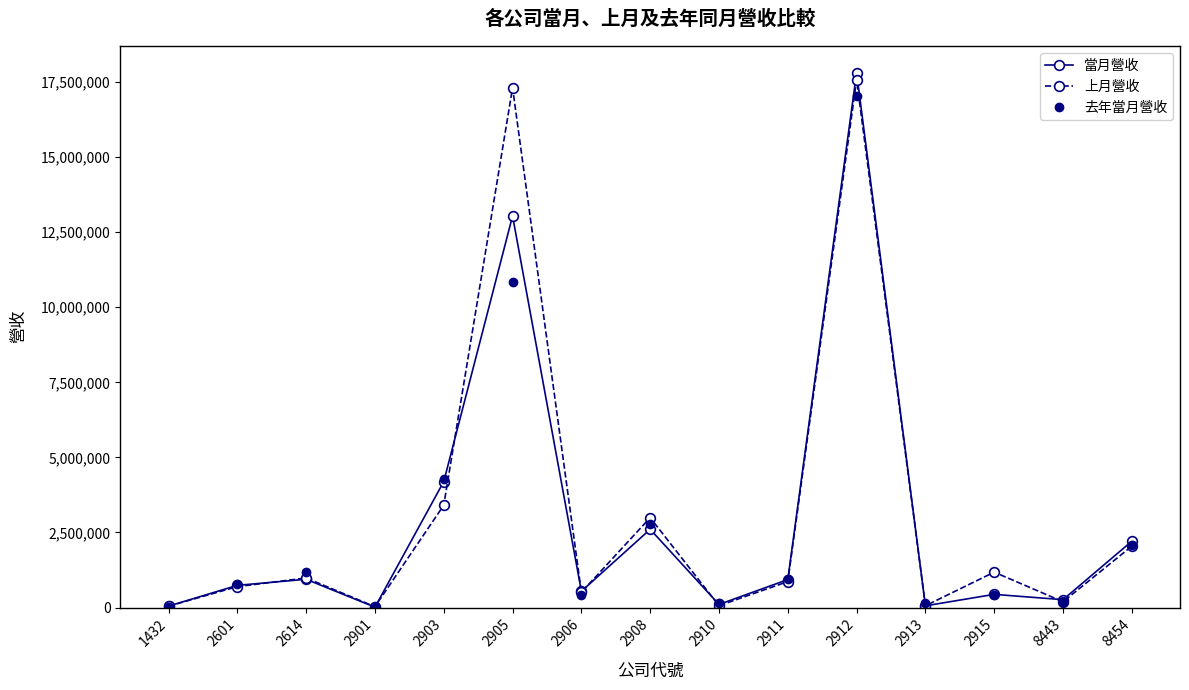

How many values in the 去年當月營收 series are below 771223?

7